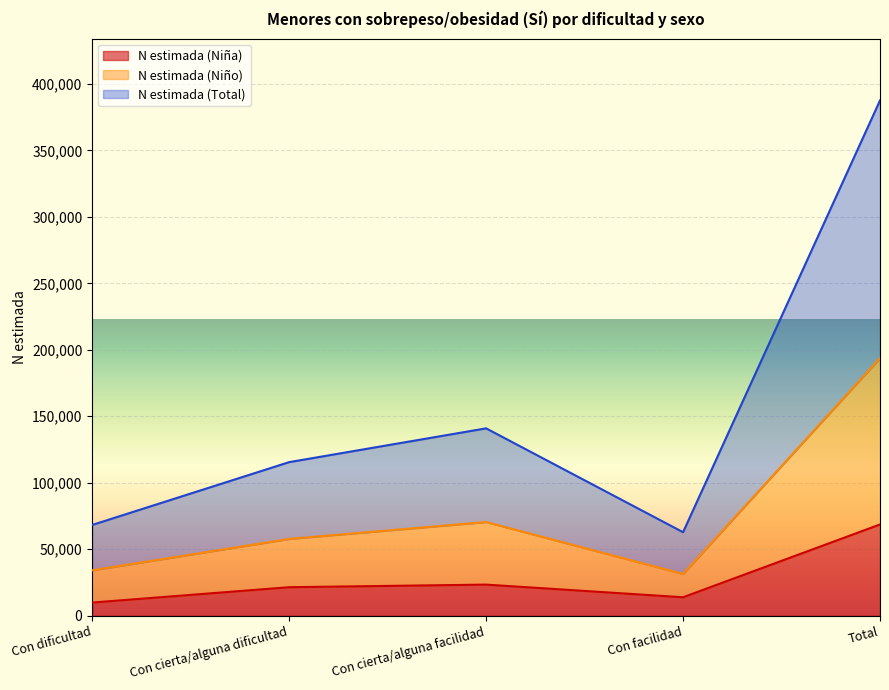

What is the difference between the N estimada (Total) values at Total and Con dificultad?

159628